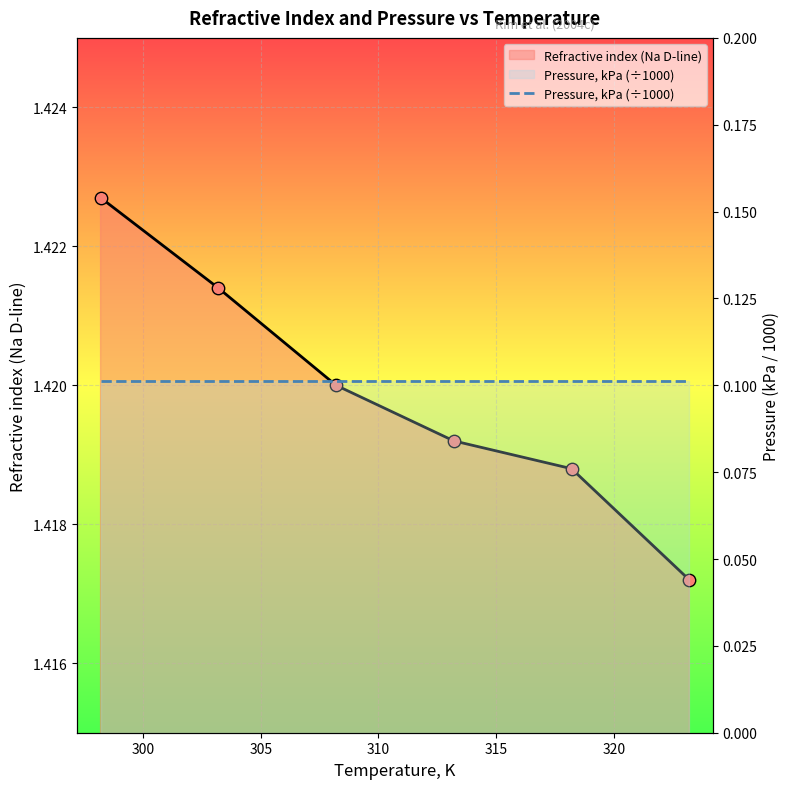

Which has a higher value, 323.2 or 298.2?

298.2